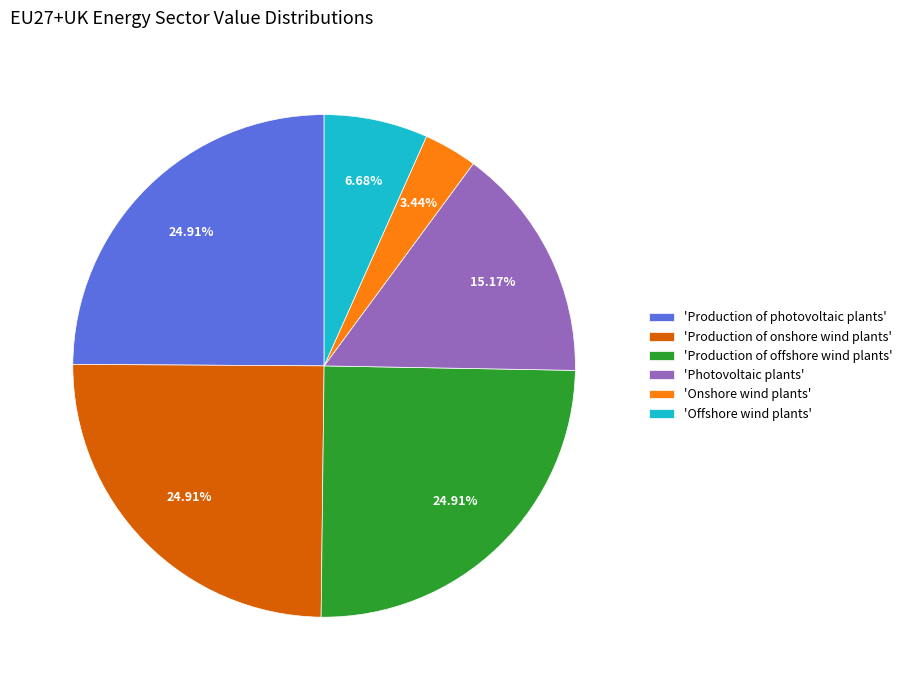

Combined, do 'Offshore wind plants' and 'Production of photovoltaic plants' account for over 50%?

No